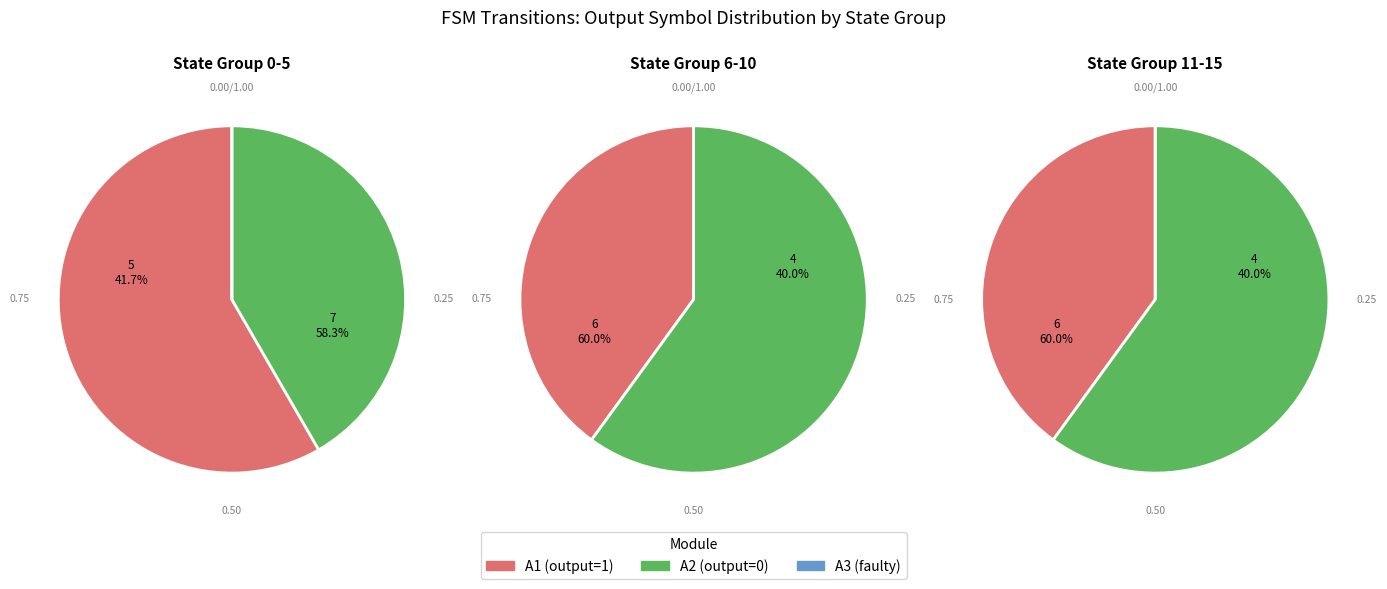

Count the number of slices in the pie.

3